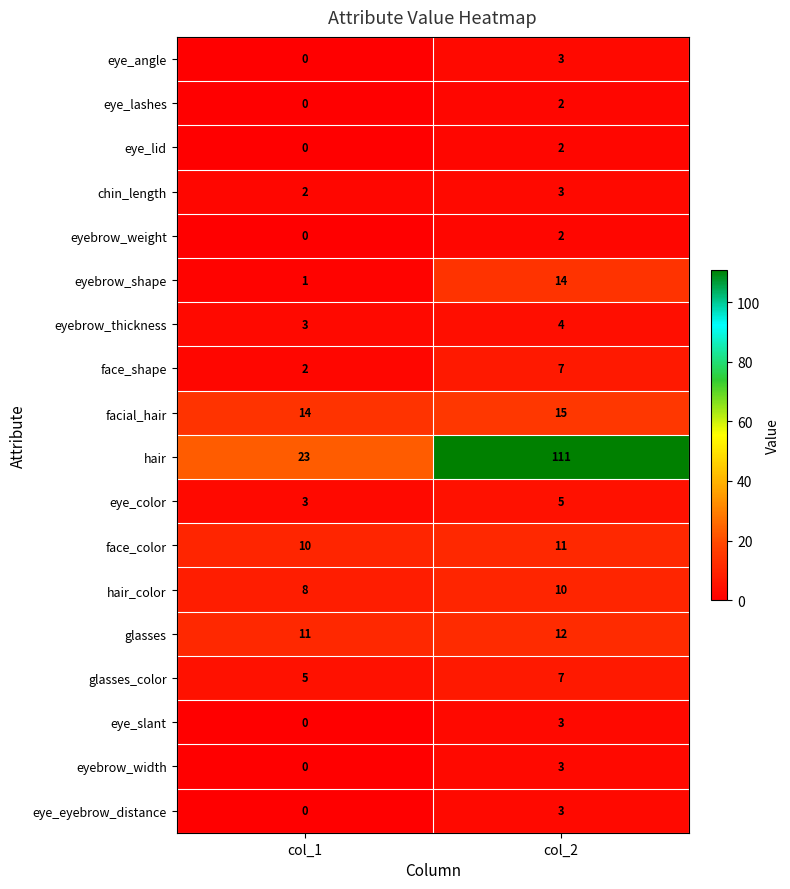

What is the average value of the hair series?

67